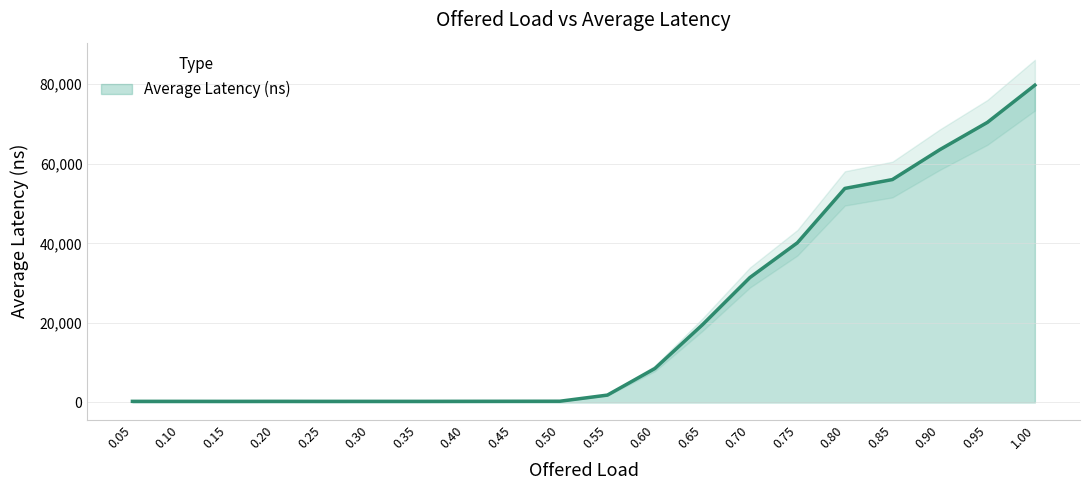

What position from the left is 0.65?

13